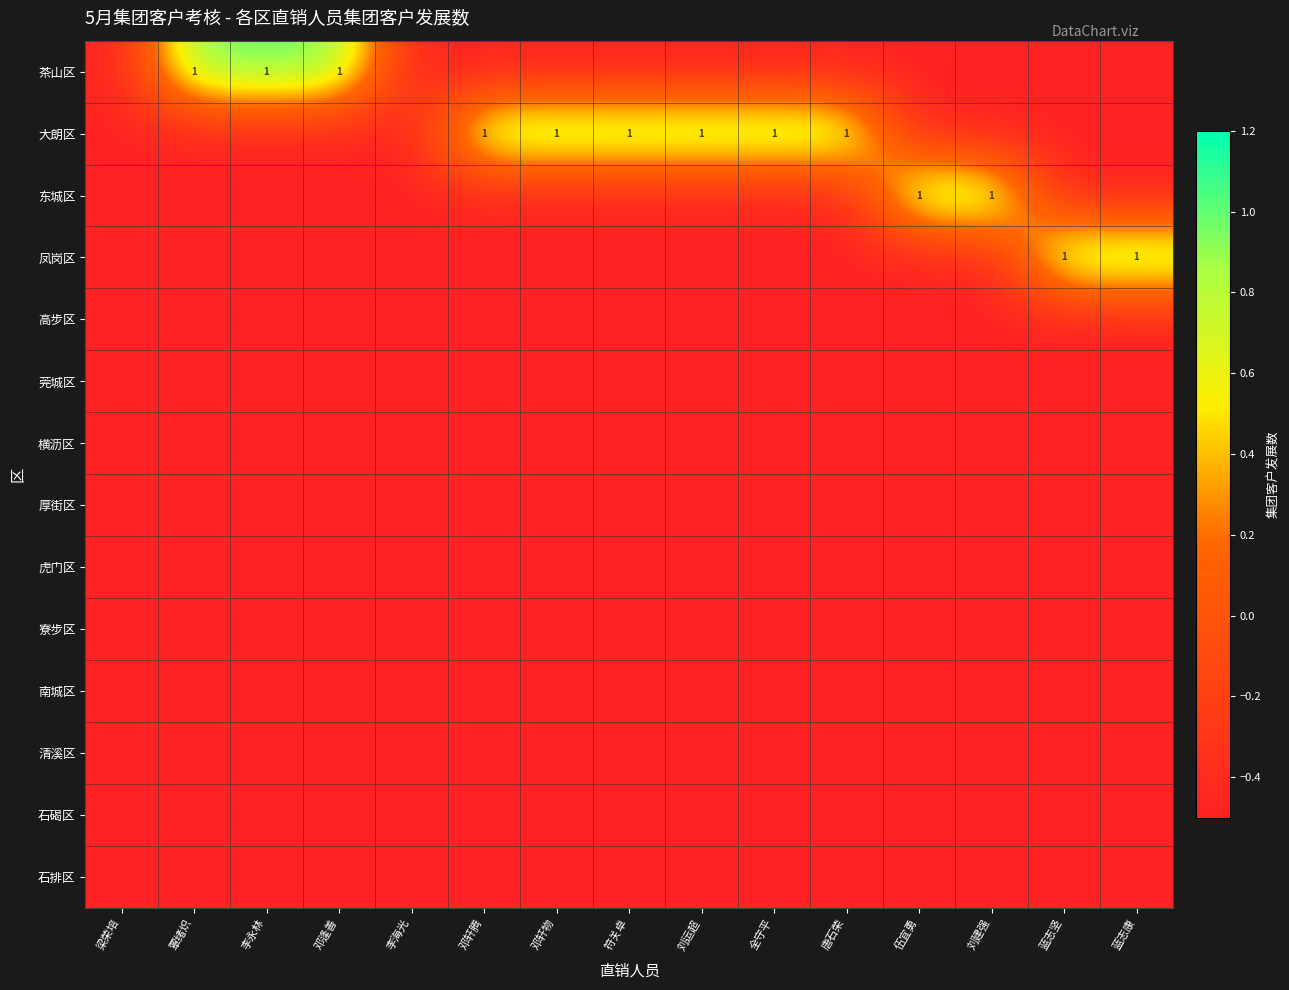

Which series changed the most between 李海光 and 伍宜勇?

东城区